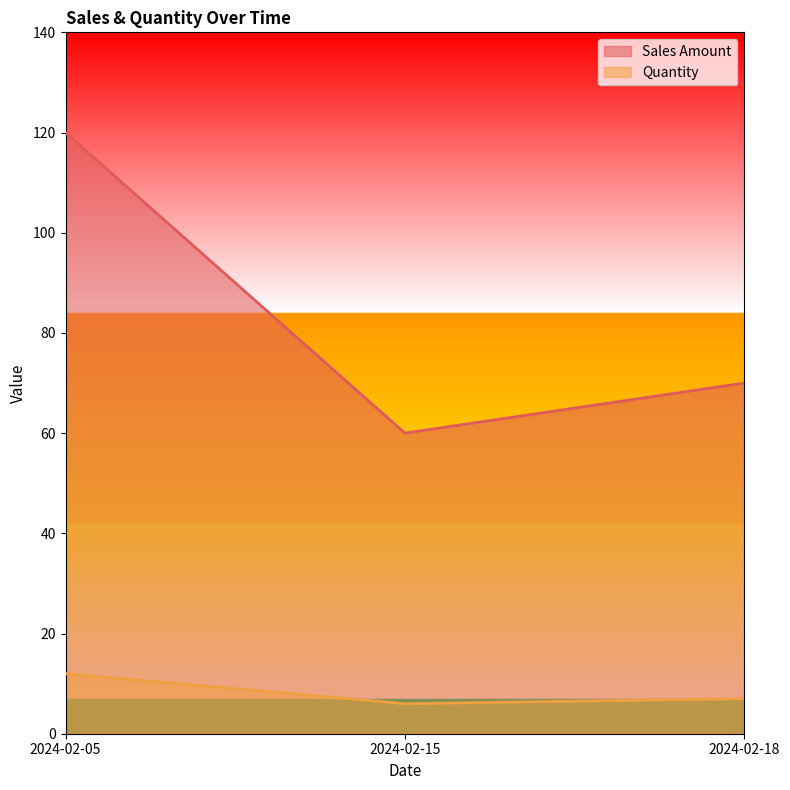

Reading left to right, extract all data points from this chart.

Quantity: 2024-02-05=12	2024-02-15=6	2024-02-18=7
Sales Amount: 2024-02-05=120	2024-02-15=60	2024-02-18=70